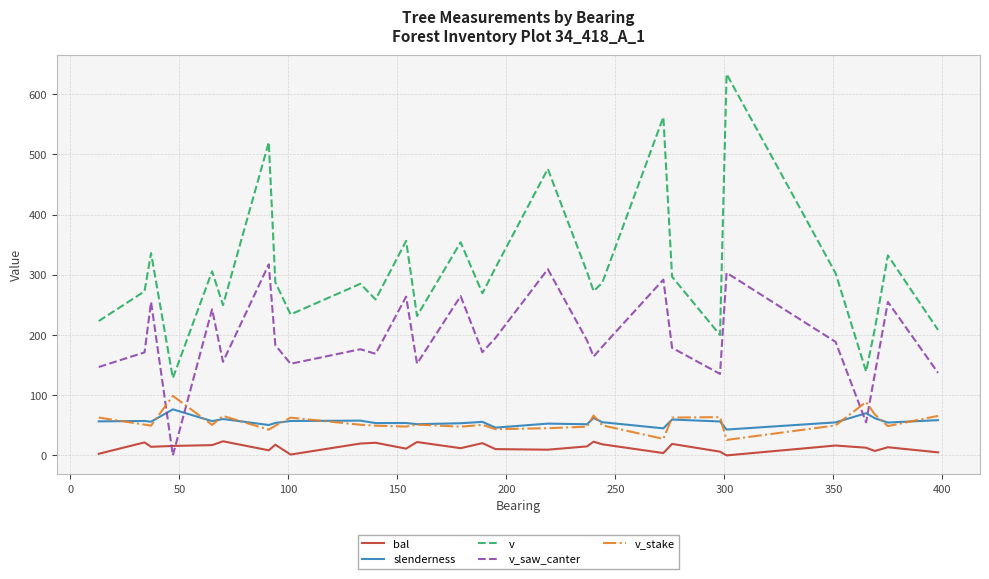

Which series has the widest spread of values?

v